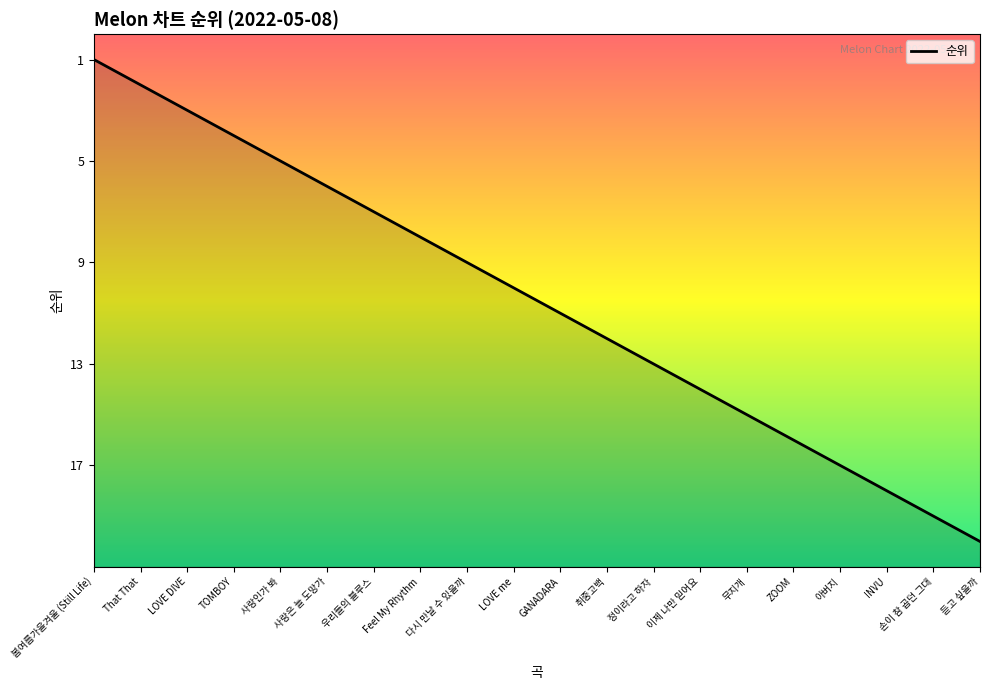

Rank the categories by value from highest to lowest.

봄여름가을겨울 (Still Life), That That, LOVE DIVE, TOMBOY, 사랑인가 봐, 사랑은 늘 도망가, 우리들의 블루스, Feel My Rhythm, 다시 만날 수 있을까, LOVE me, GANADARA, 취중고백, 정이라고 하자, 이제 나만 믿어요, 무지개, ZOOM, 아버지, INVU, 손이 참 곱던 그대, 듣고 싶을까